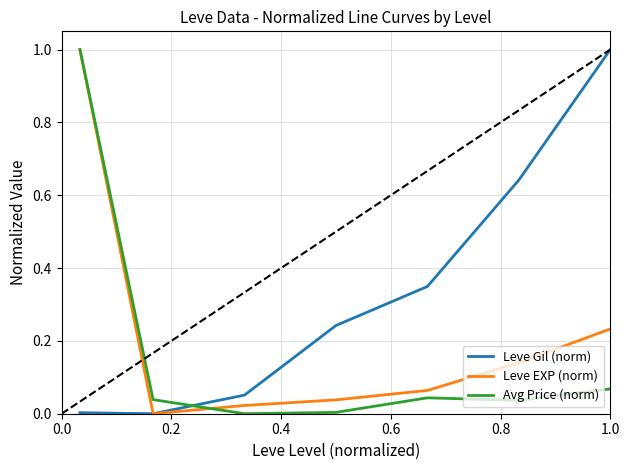

At how many categories does at least one series exceed 0?

7